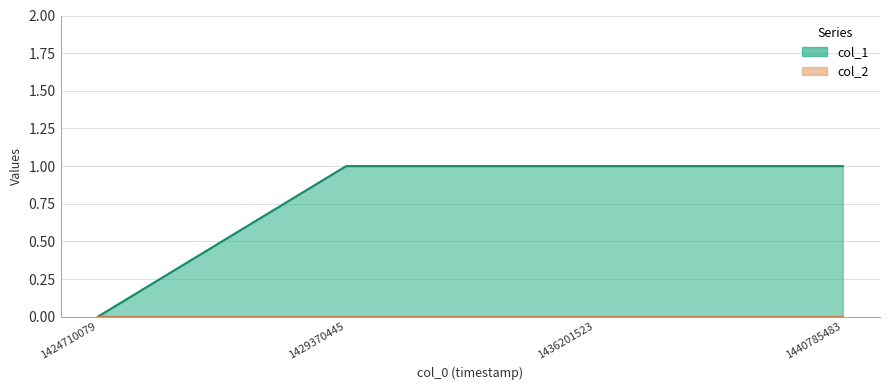

Rank the categories by value from highest to lowest.

1429370445, 1436201523, 1440785483, 1424710079